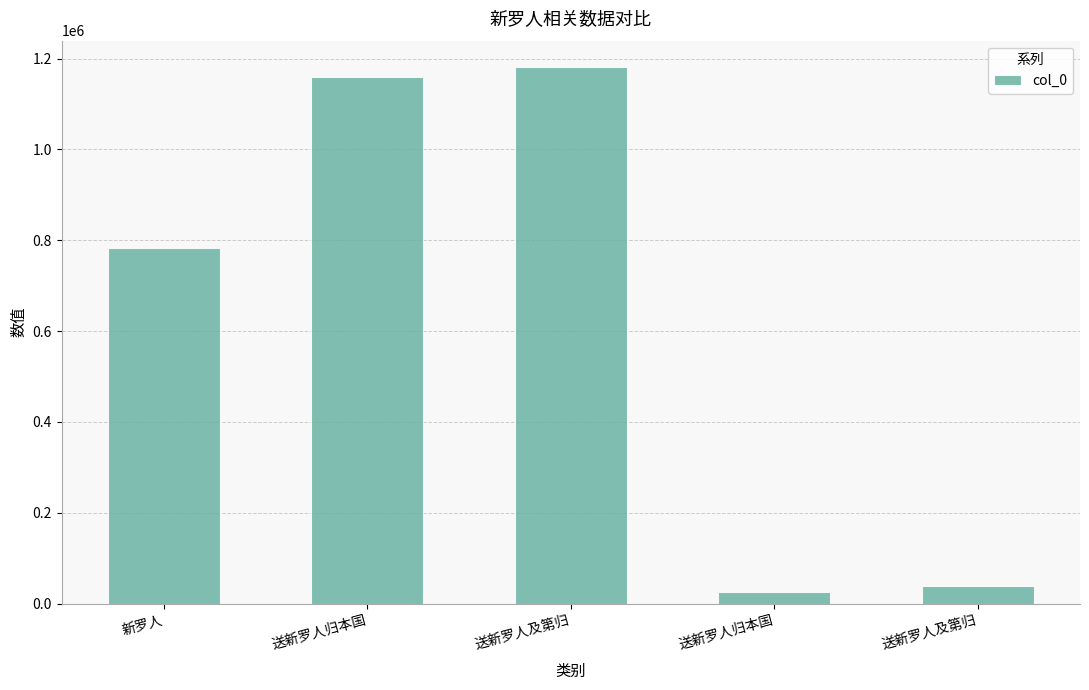

What is the average value?

637092